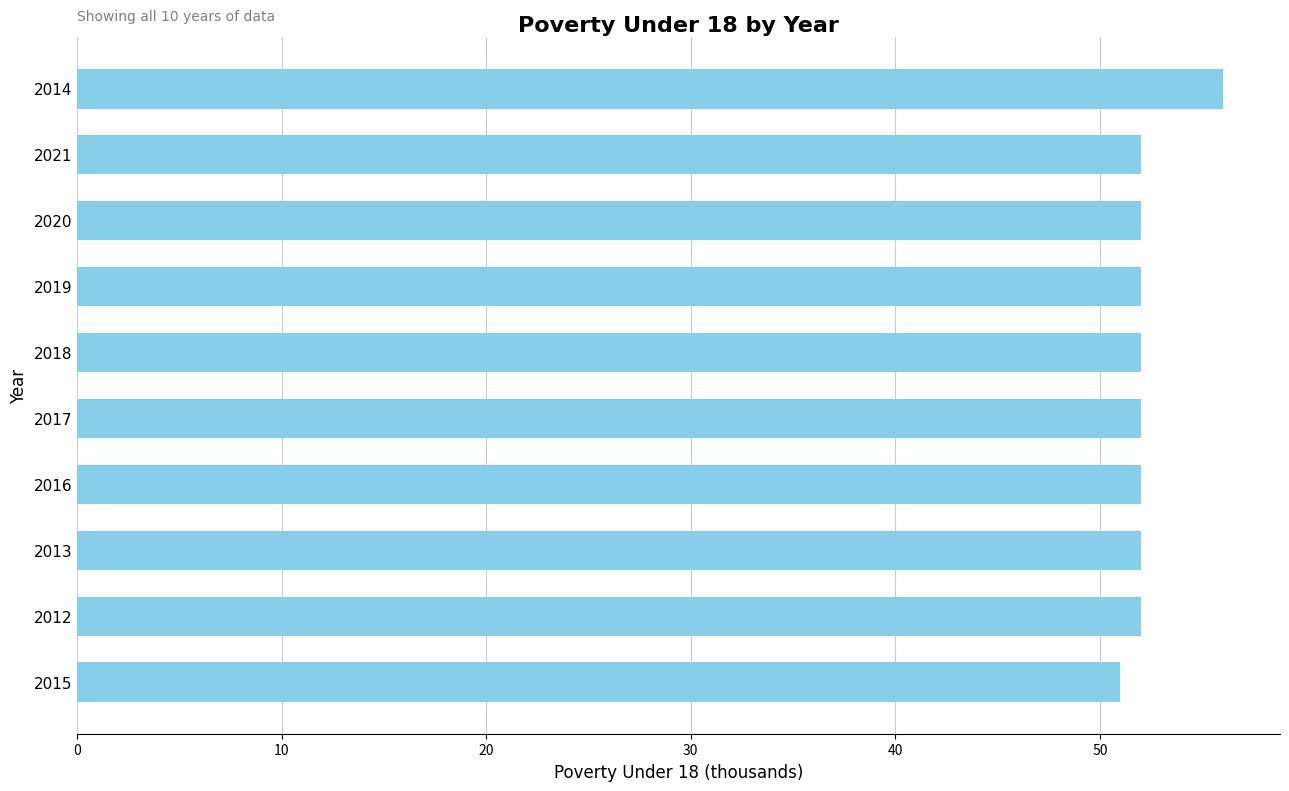

Reading top to bottom, what are all the values shown in this chart?

56	52	52	52	52	52	52	52	52	51